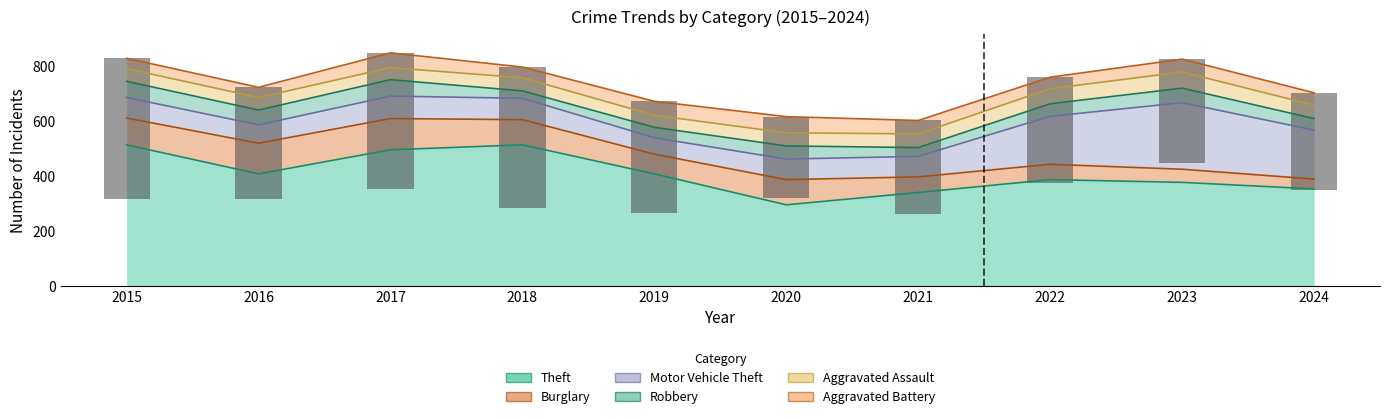

What is the sum of all Theft values?

4102